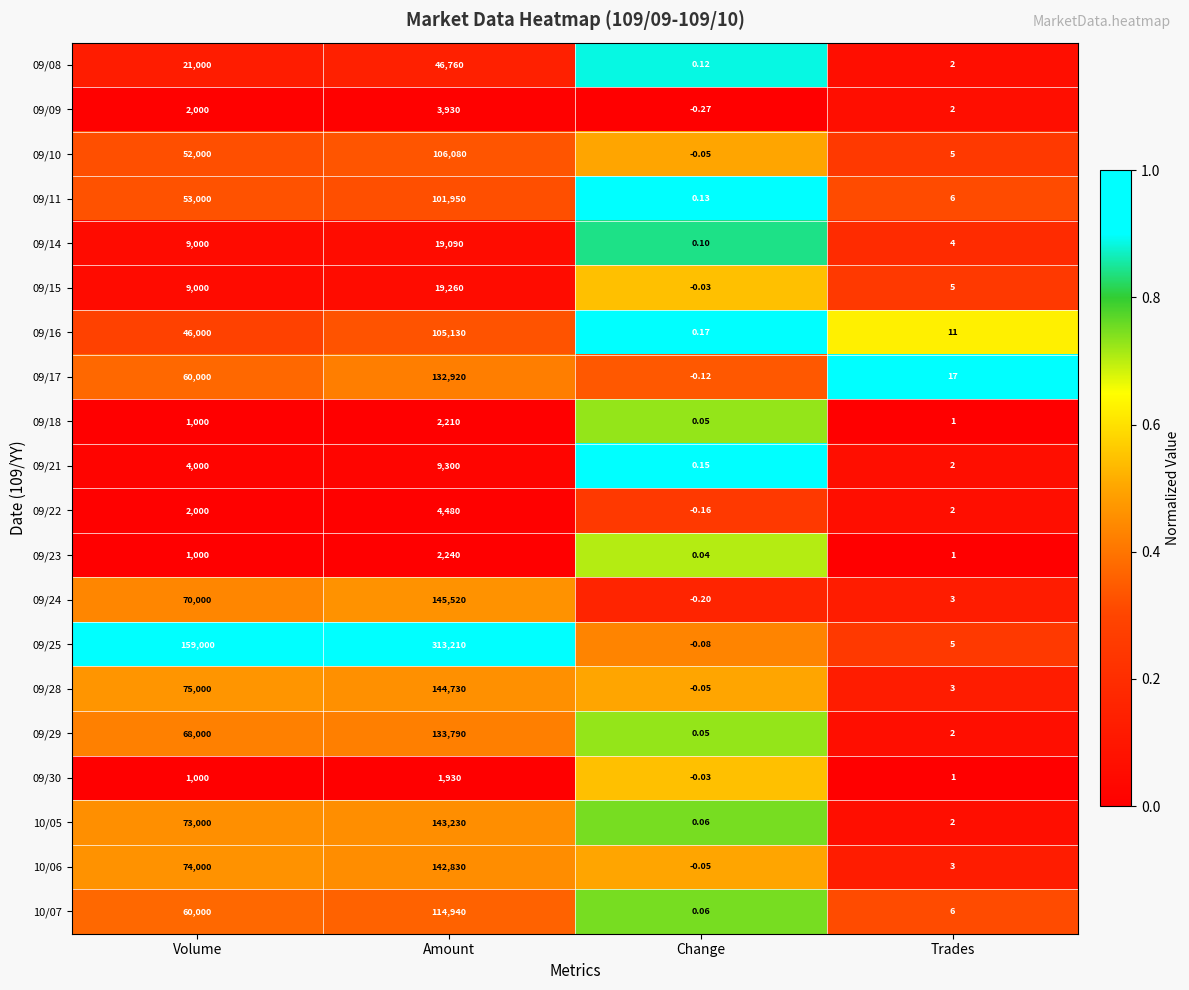

At which label is 09/24 closest to 72759?

Volume